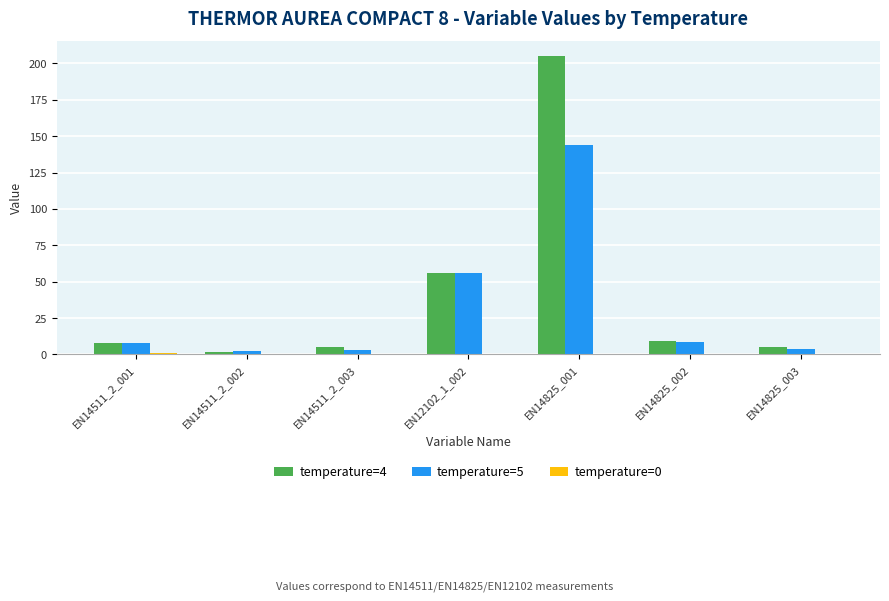

Between EN12102_1_002 and EN14825_001, which series saw the biggest shift?

temperature=4